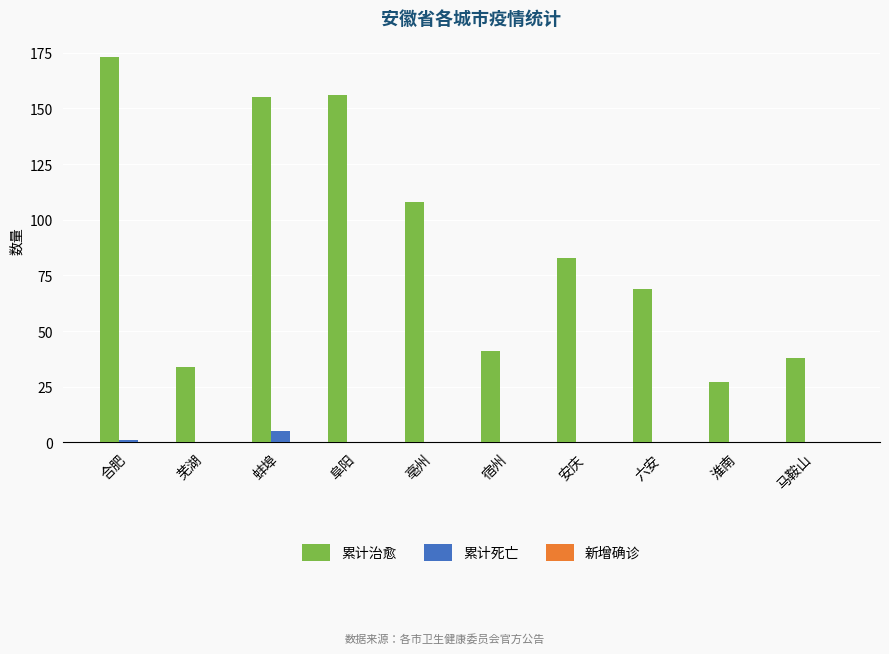

Are the bars grouped side by side (vs. stacked)?

Yes